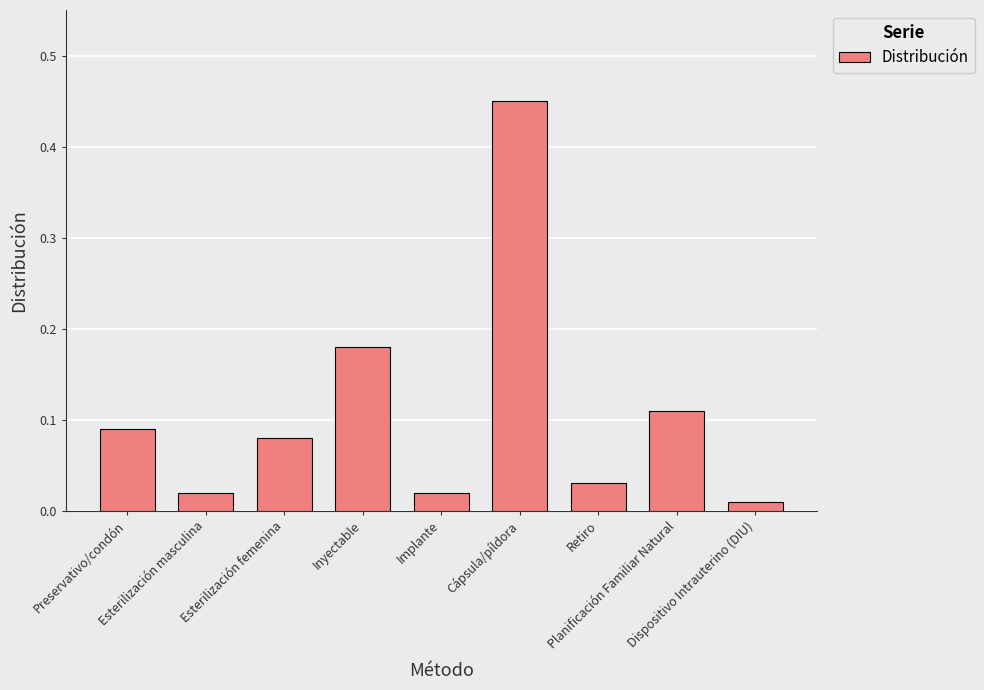

How many series are shown in this chart?

1